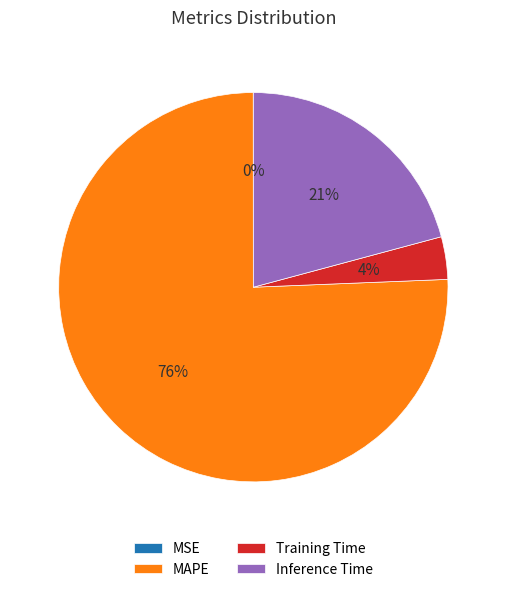

Combined, do Inference Time and MAPE account for over 50%?

Yes